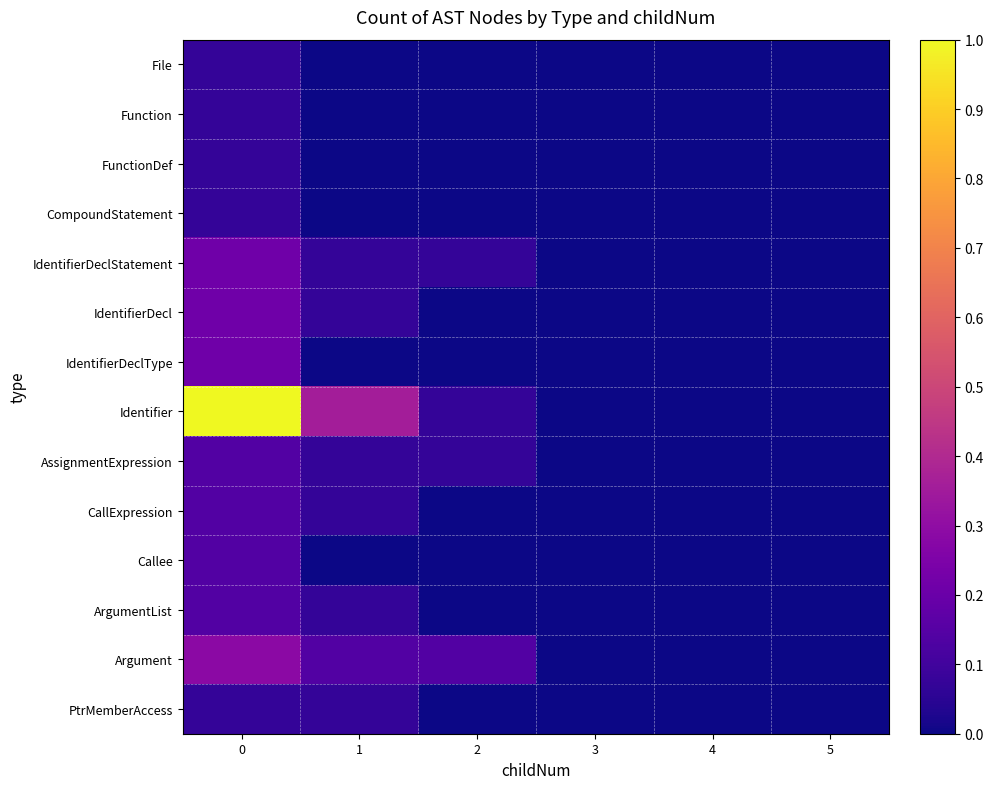

Which series changed the most between 0 and 5?

Identifier